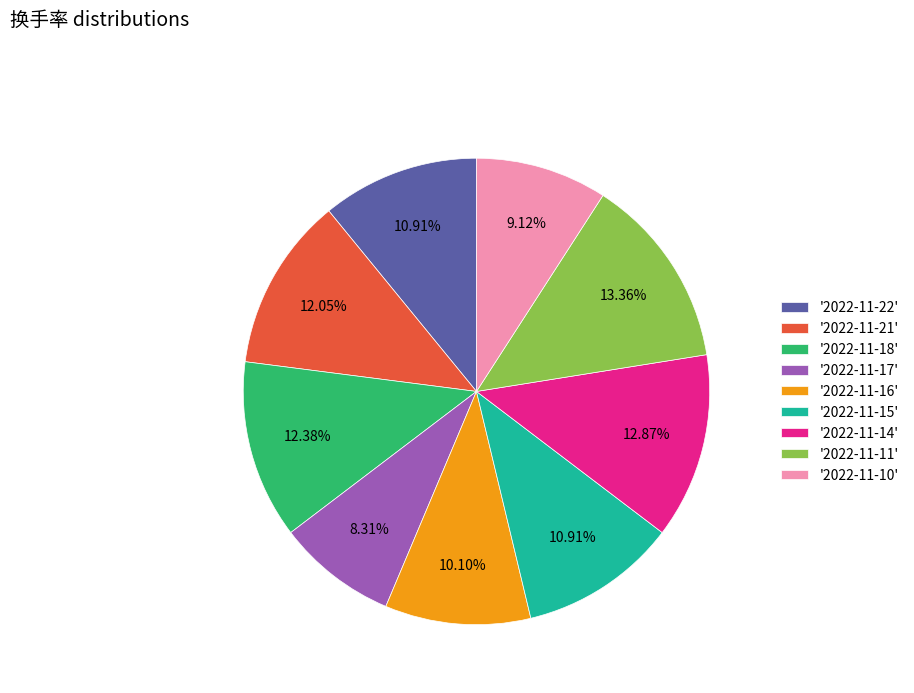

Do '2022-11-11' and '2022-11-14' together represent more than half of the pie?

No